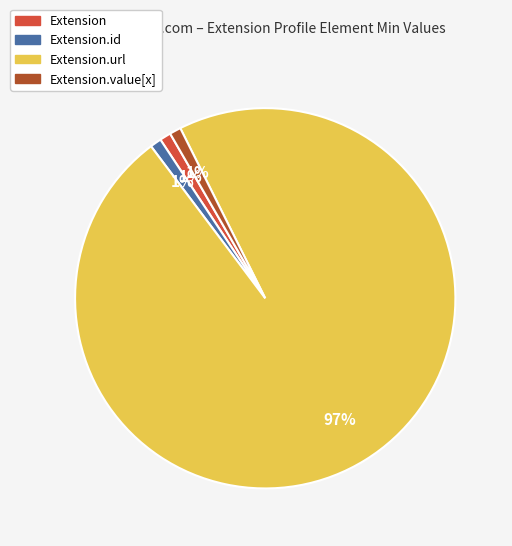

How many segments does this pie chart have?

4